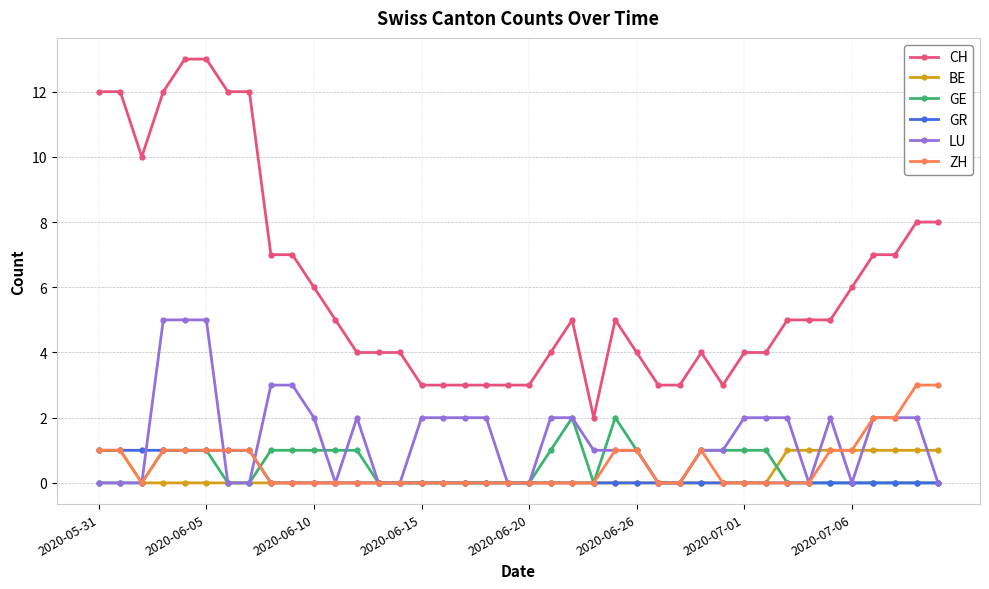

Which series has the largest range (max minus min)?

CH